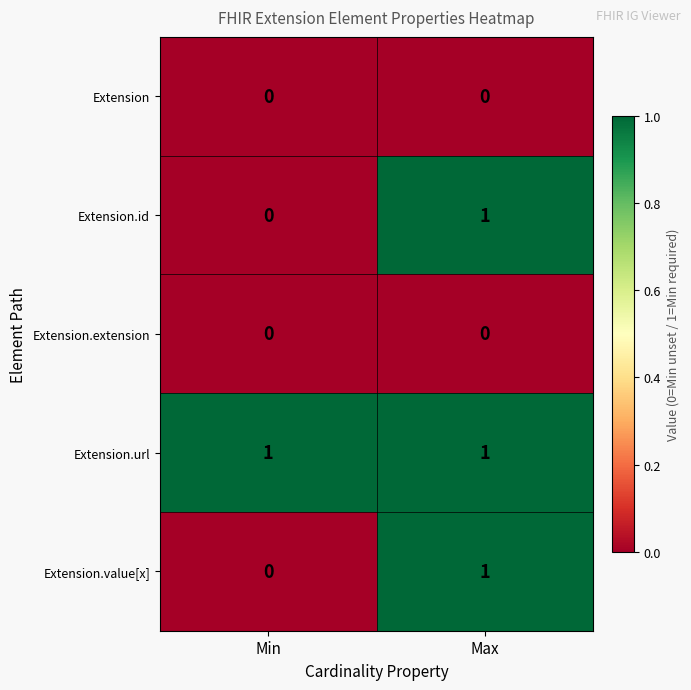

At which category is the sum across all series the highest?

Max